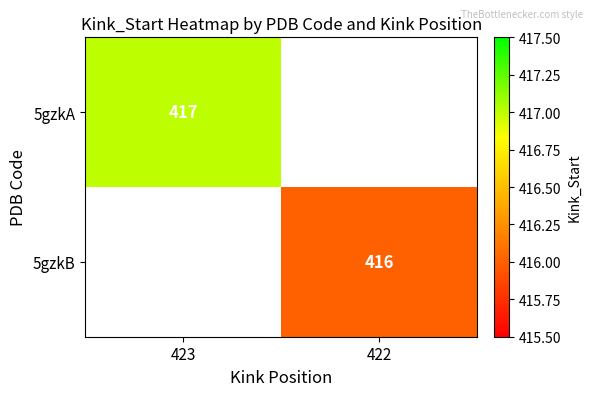

Is it true that 5gzkB equals 671 at 422?

False